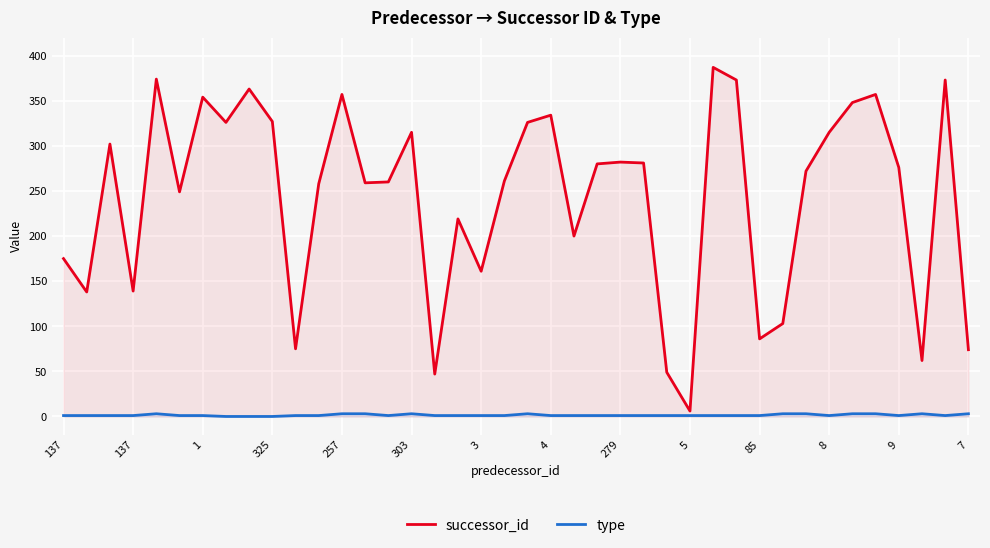

Which category has the highest value in the type series?

257